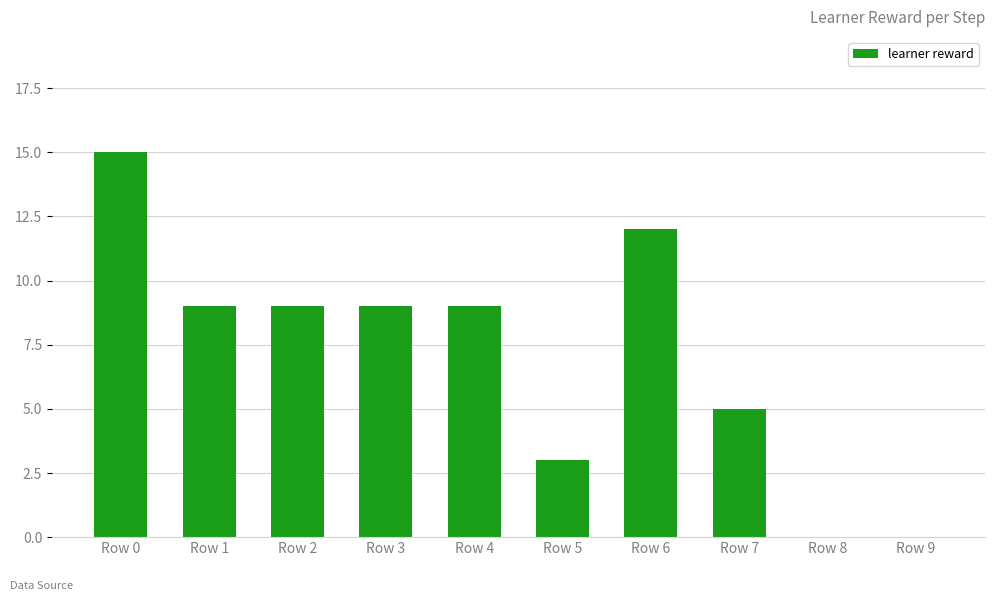

What is the sum of the values at Row 7 and Row 1?

14